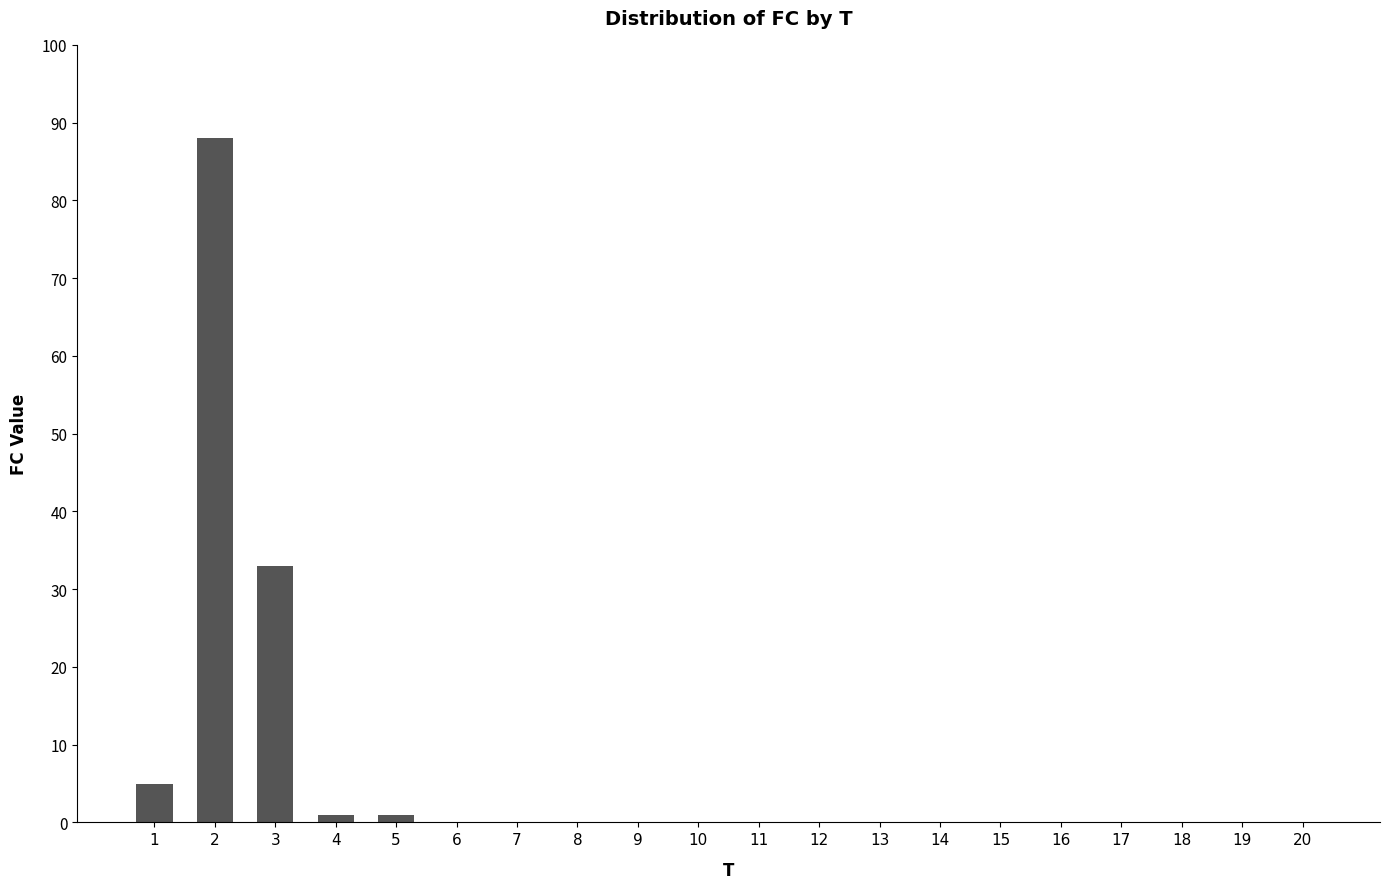

How many distinct data groups are displayed?

1